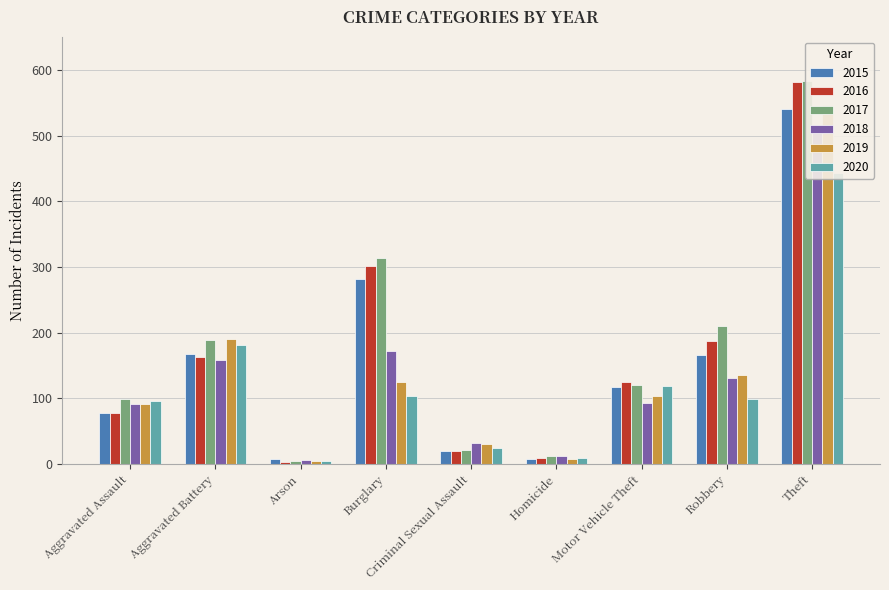

What is the label of the 6th bar from the right?

Burglary